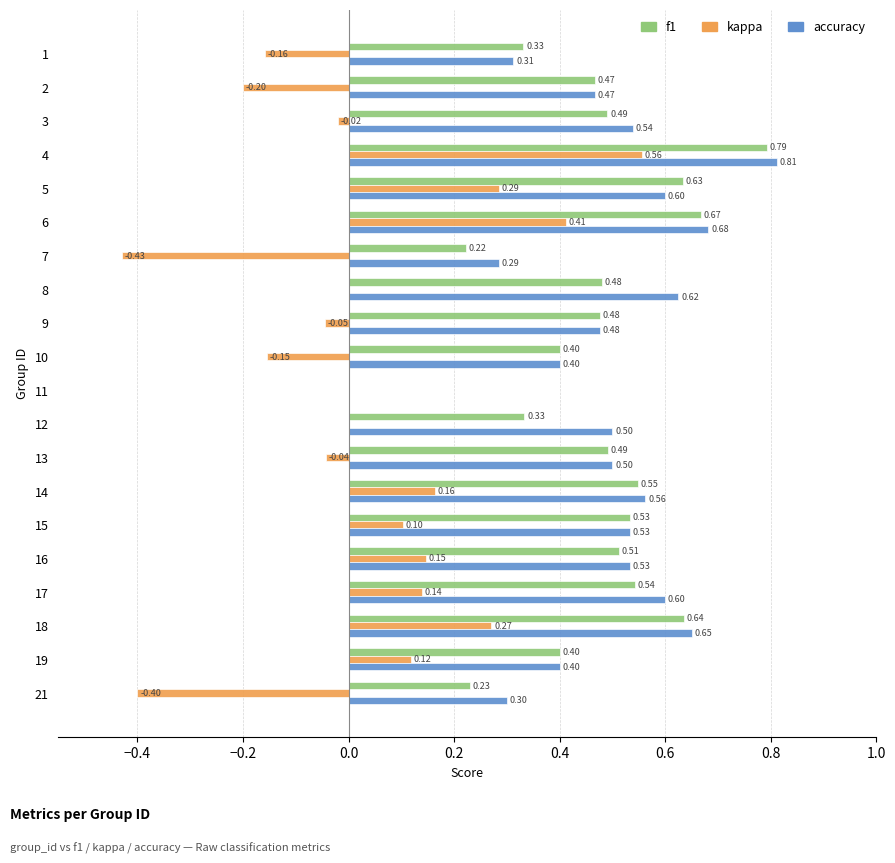

What is the sum of all accuracy values?

9.8